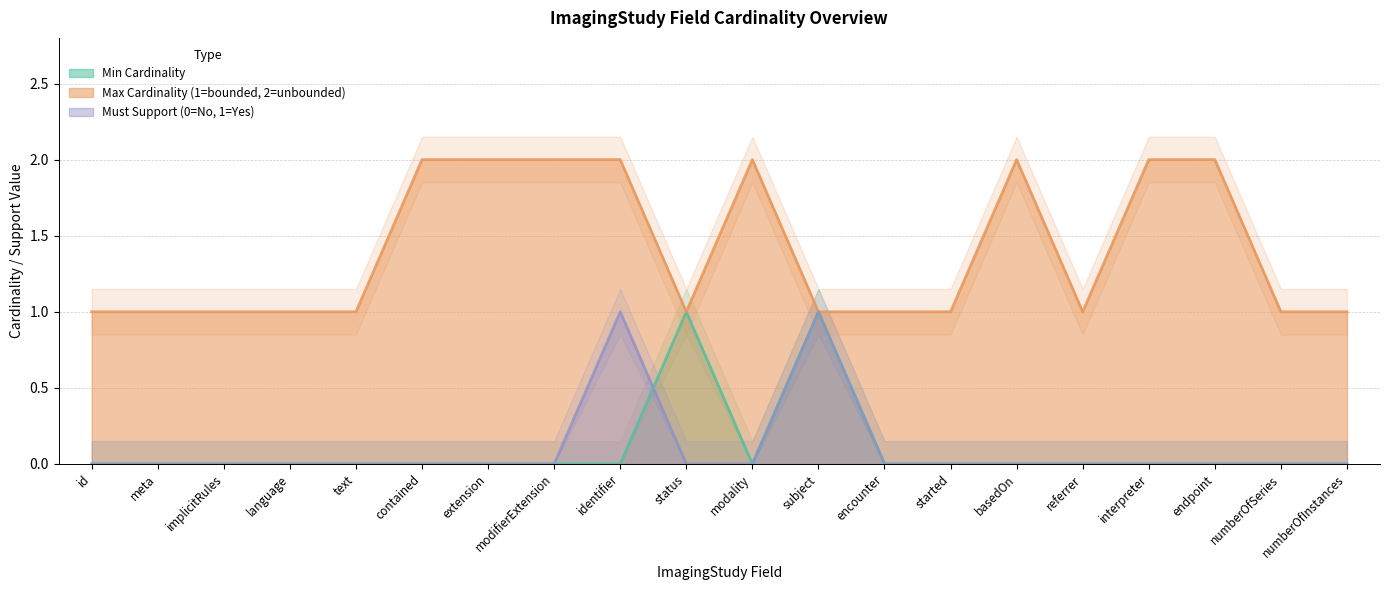

Which category has the lowest value in the Min Cardinality series?

id